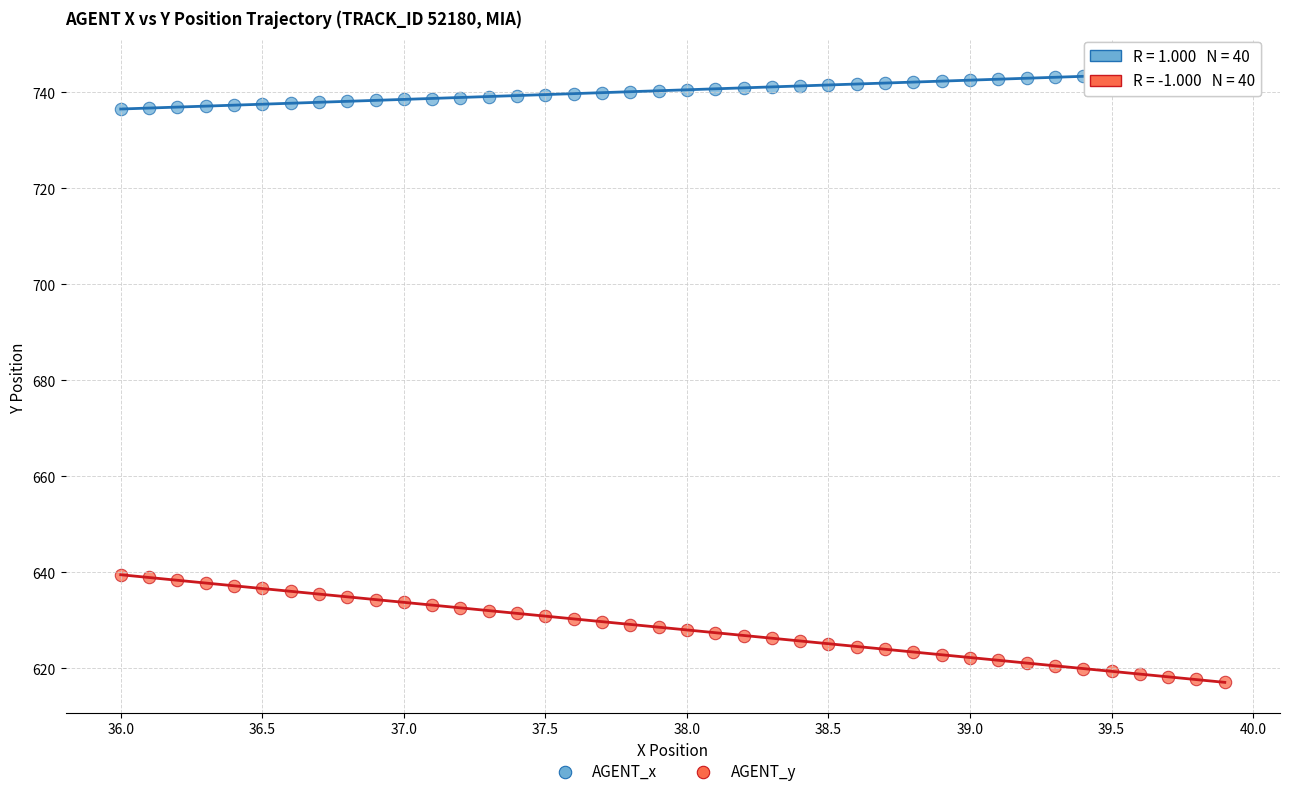

Across all data points, what is the range of Y values (max minus min)?

127.4